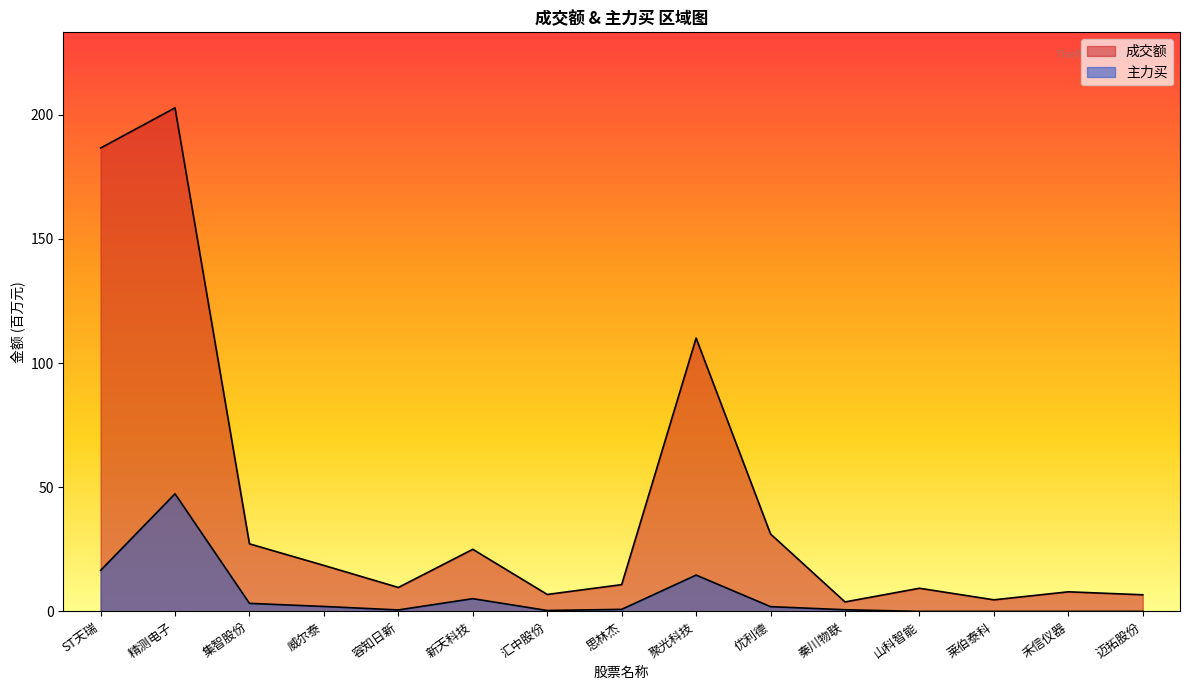

True or false: 成交额 and 主力买 cross at least once.

False